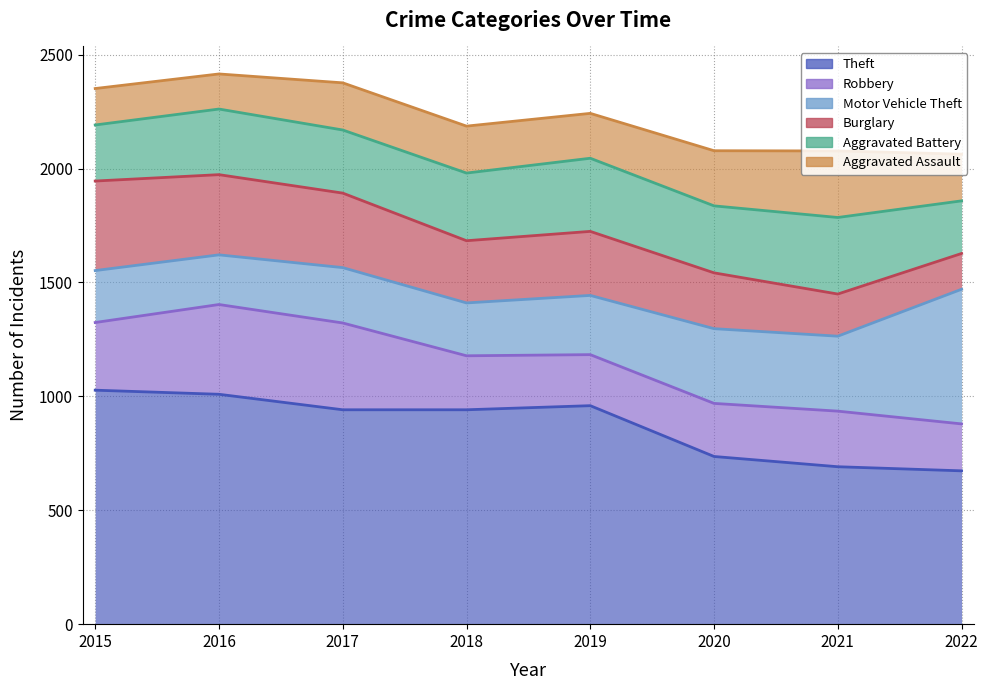

What is the approximate value of Burglary at 2017?

327